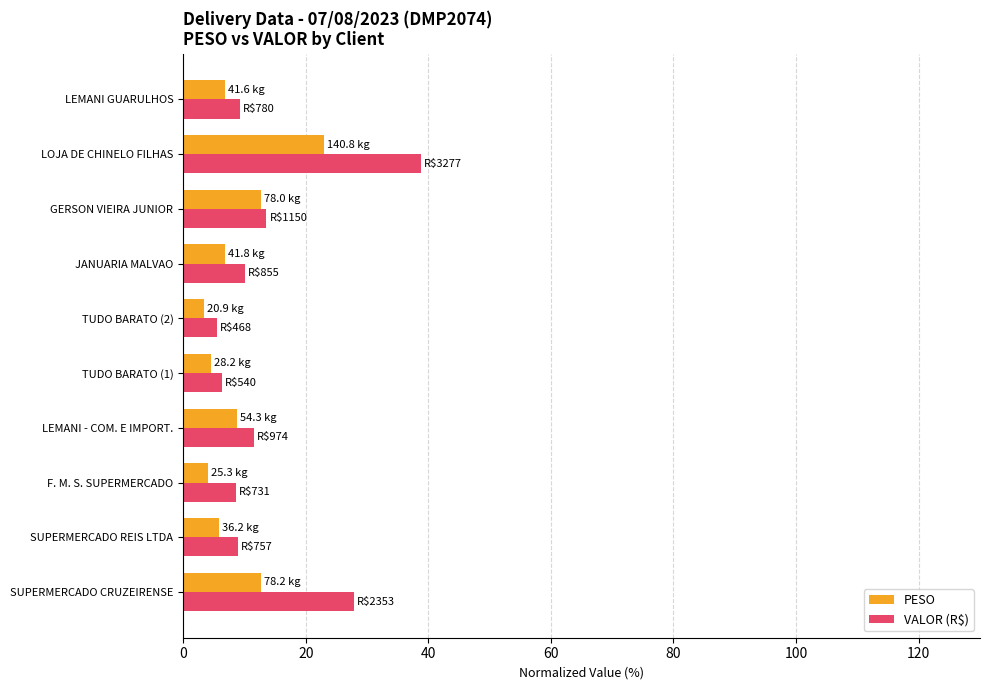

Which category has the highest value in the PESO series?

LOJA DE CHINELO FILHAS